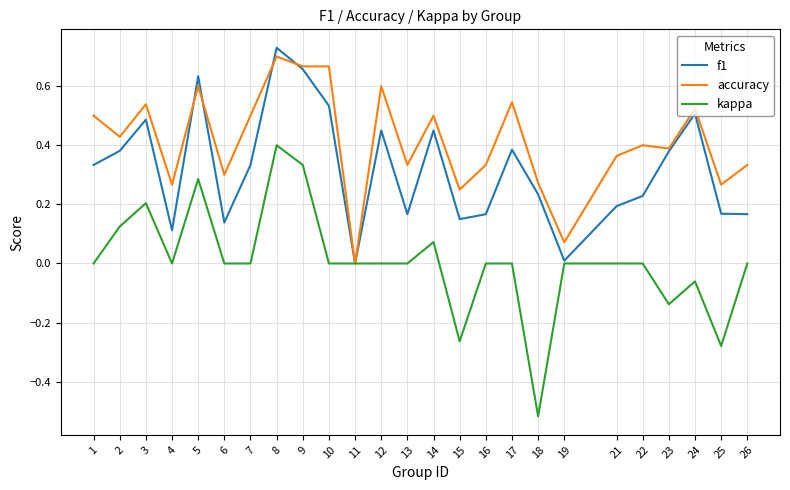

What are all the series names shown in the legend?

f1, accuracy, kappa